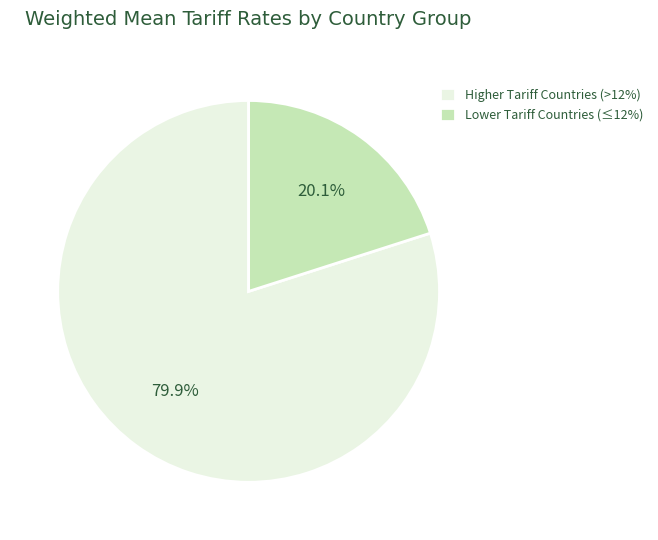

What is the total percentage of Lower Tariff Countries (≤12%) and Higher Tariff Countries (>12%)?

100.0%